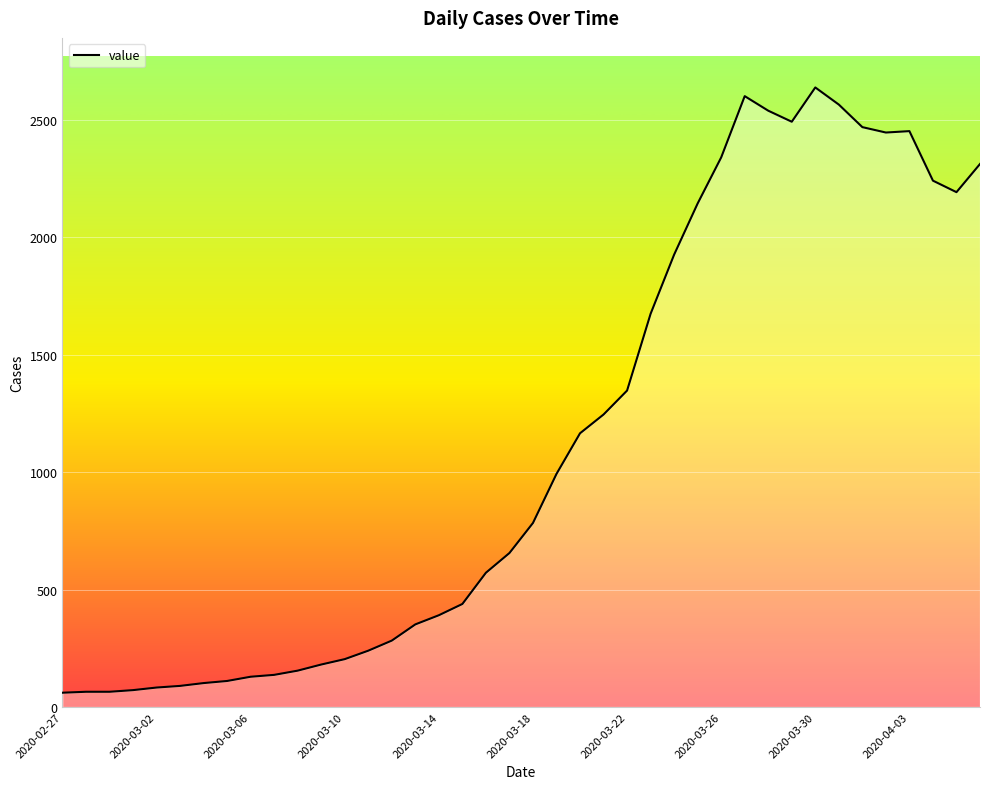

How many values are below 784?

20